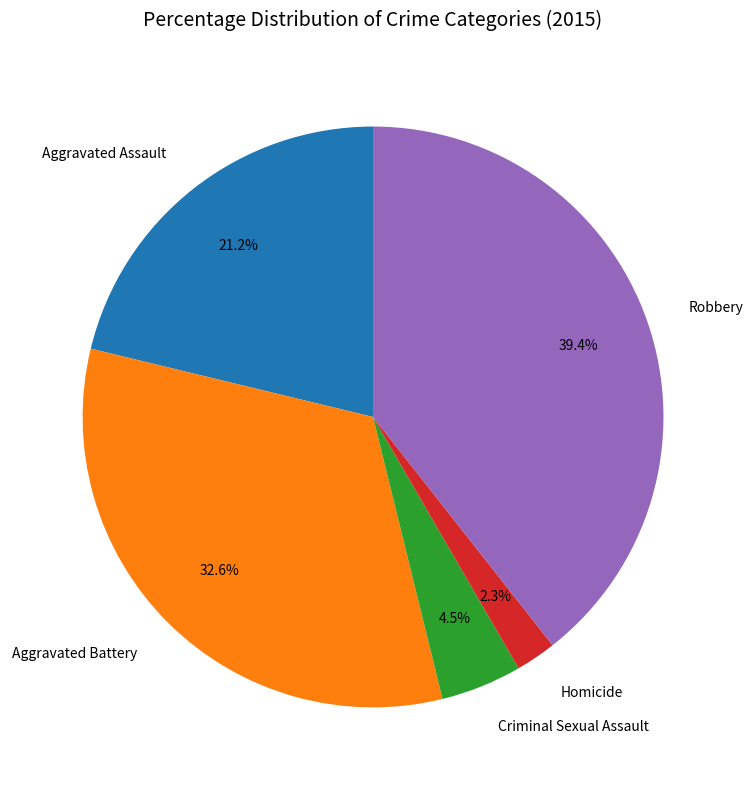

Does any single category account for the majority?

No